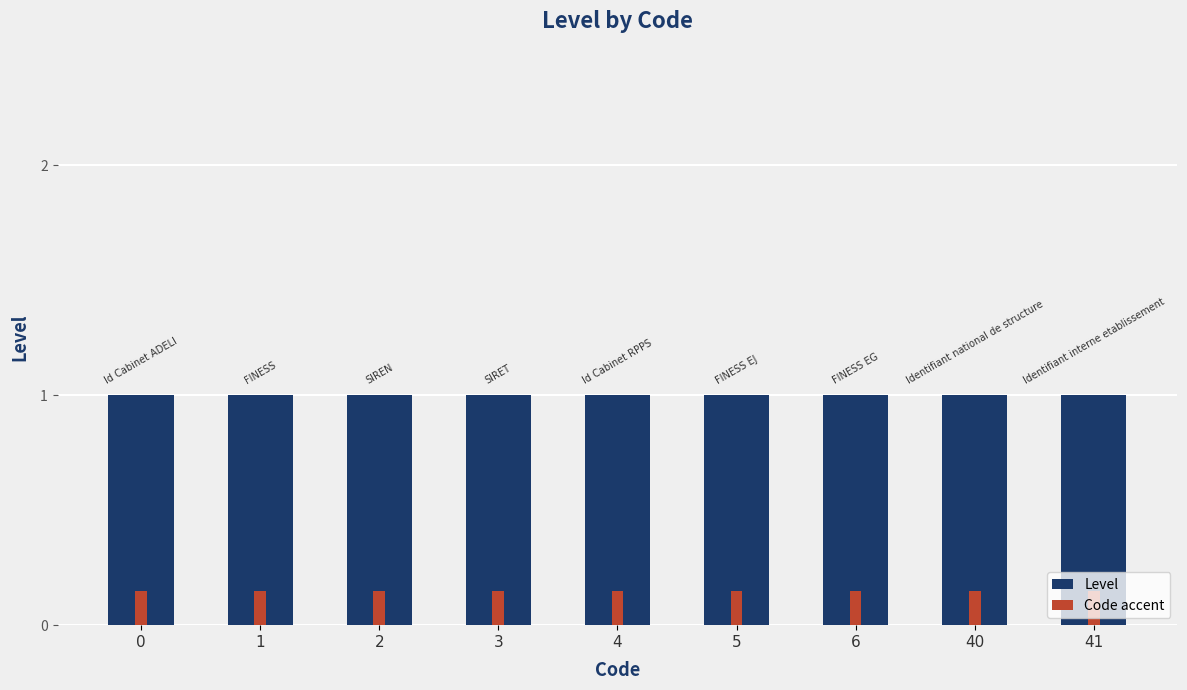

Reading right to left, what are all the values shown in this chart?

Level: 41=1.0	40=1.0	6=1.0	5=1.0	4=1.0	3=1.0	2=1.0	1=1.0	0=1.0
Code accent: 41=0.1	40=0.1	6=0.1	5=0.1	4=0.1	3=0.1	2=0.1	1=0.1	0=0.1